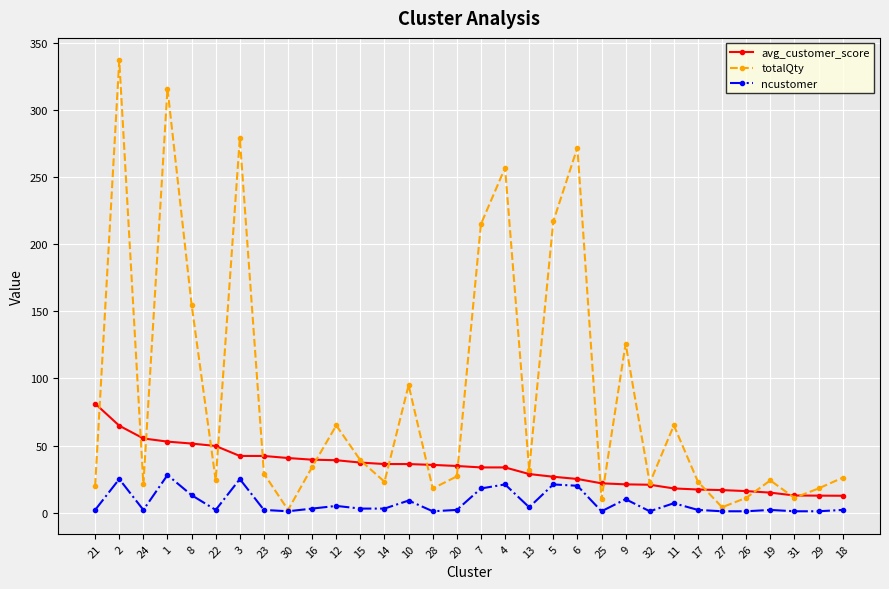

Count the number of data series in this chart.

3